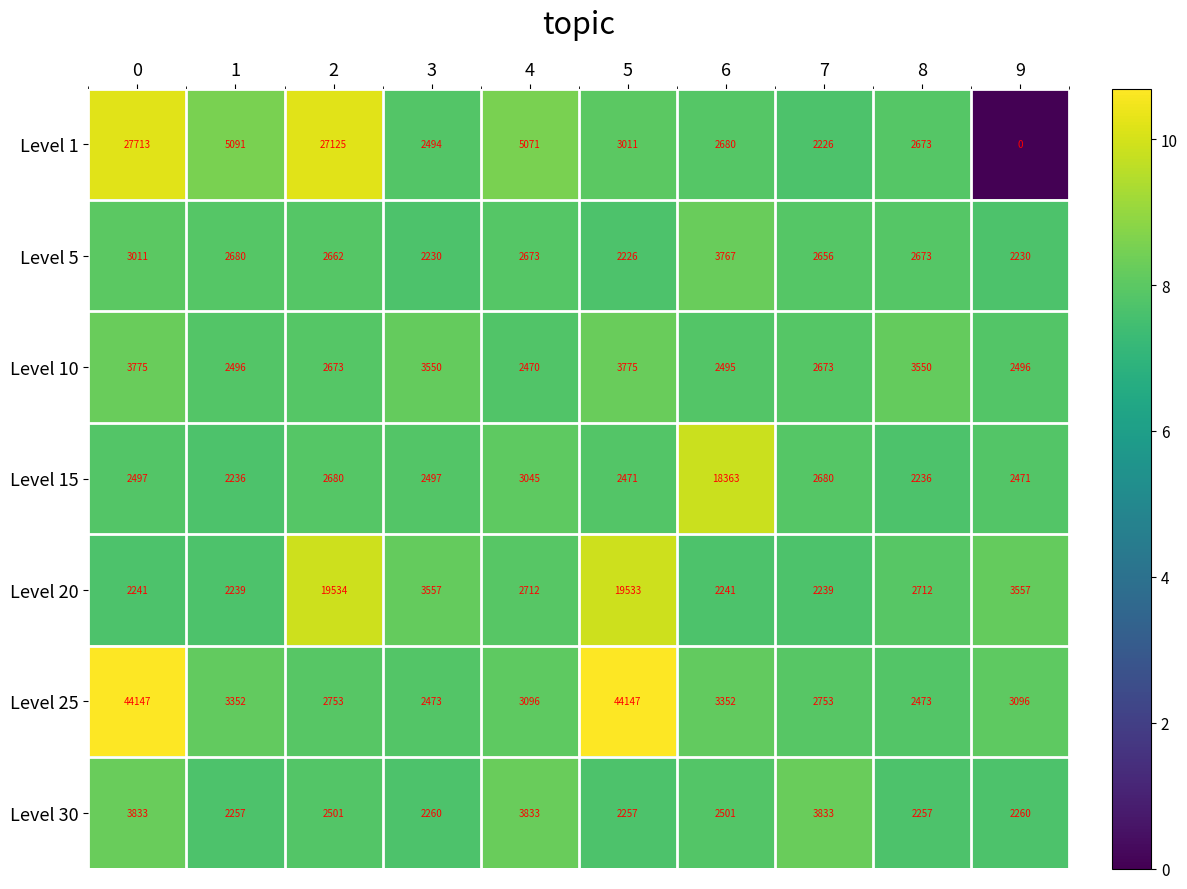

At which label does Level 15 reach its peak?

6